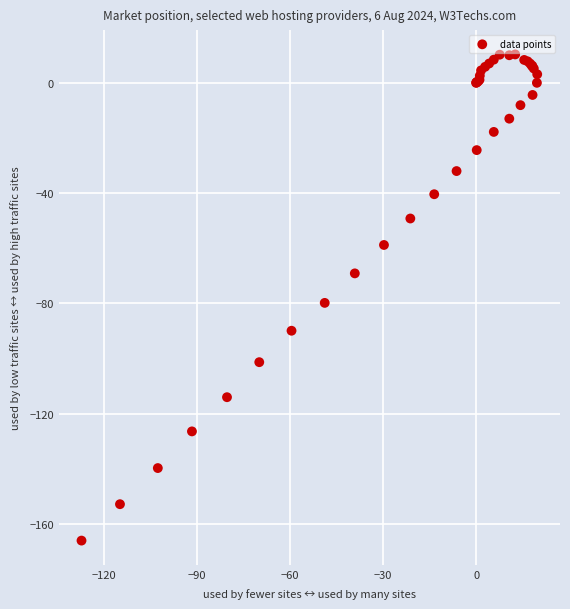

What Y value in the scatter plot is closest to -77?

-79.8